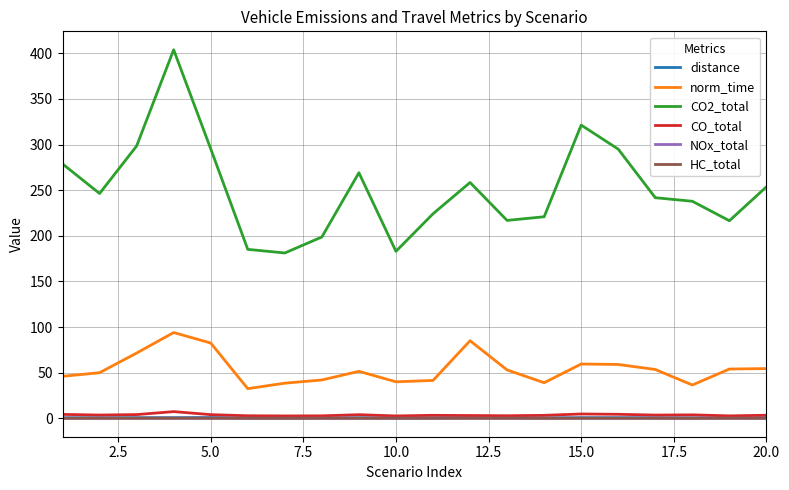

How many lines are shown in the chart?

6